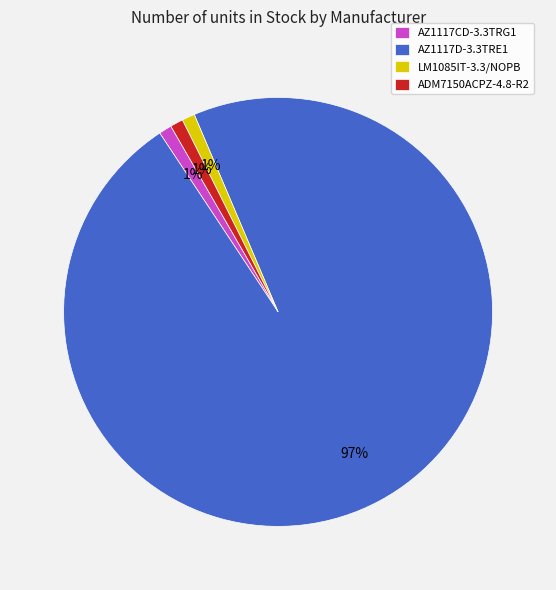

Is there a majority slice in this chart?

Yes